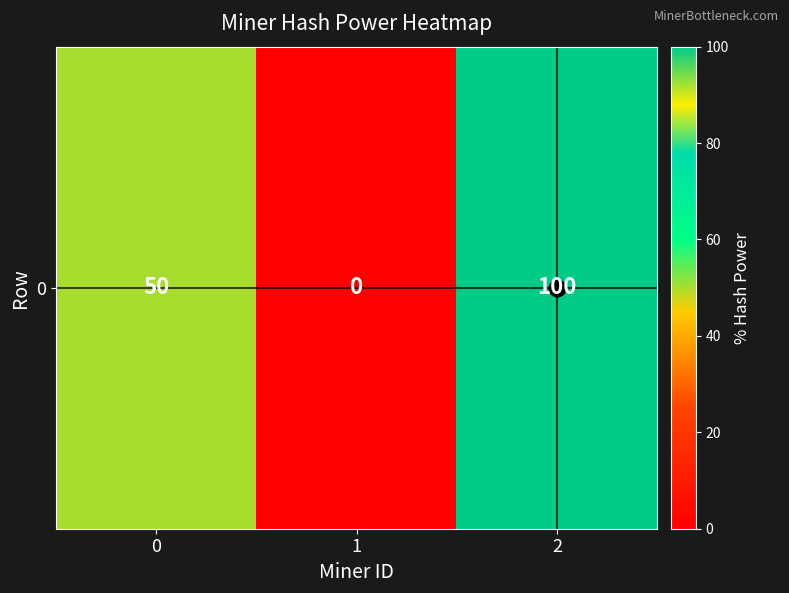

Where does the data first go above 50?

2